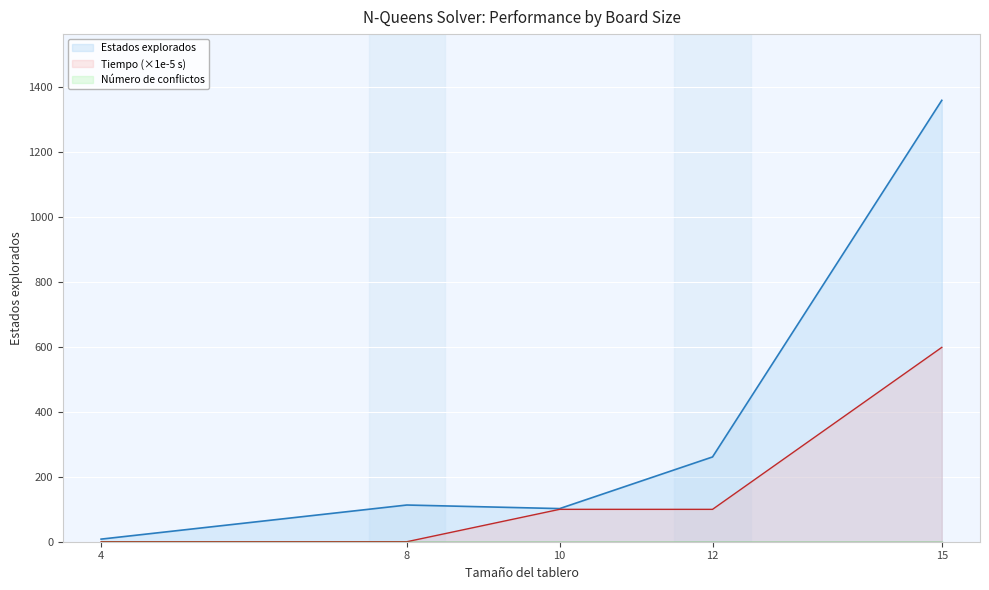

Is the value of Estados explorados at 12 greater than the value of Tiempo (×1e-5 s) at 12?

Yes